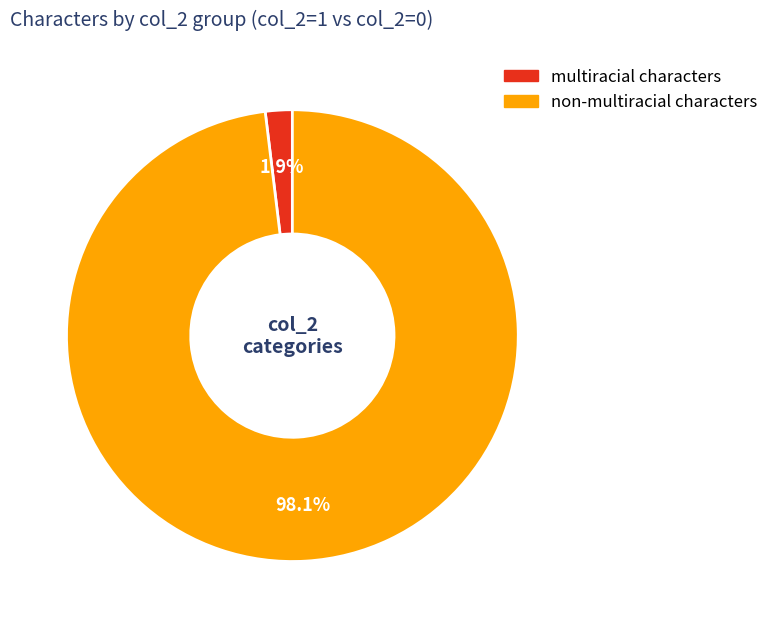

What portion of the pie excludes non-multiracial characters?

1.9%